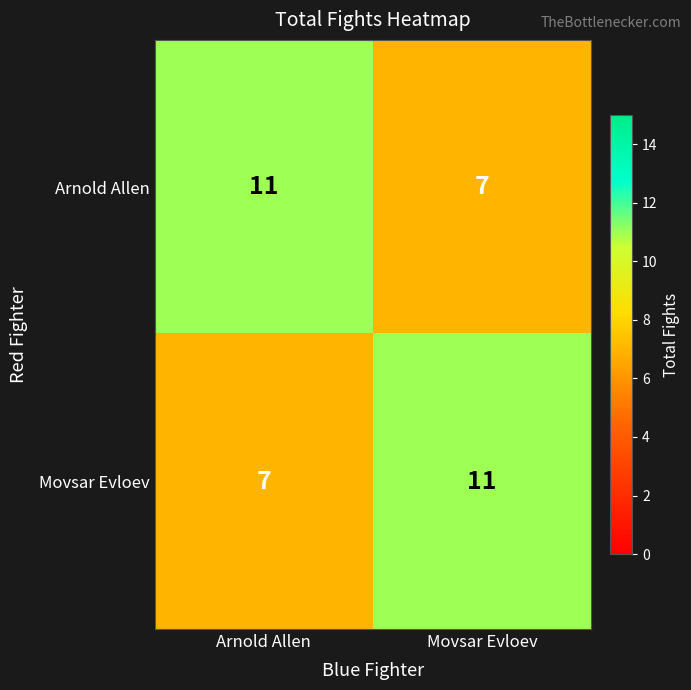

What is the sum of the Arnold Allen values at Arnold Allen and Movsar Evloev?

18